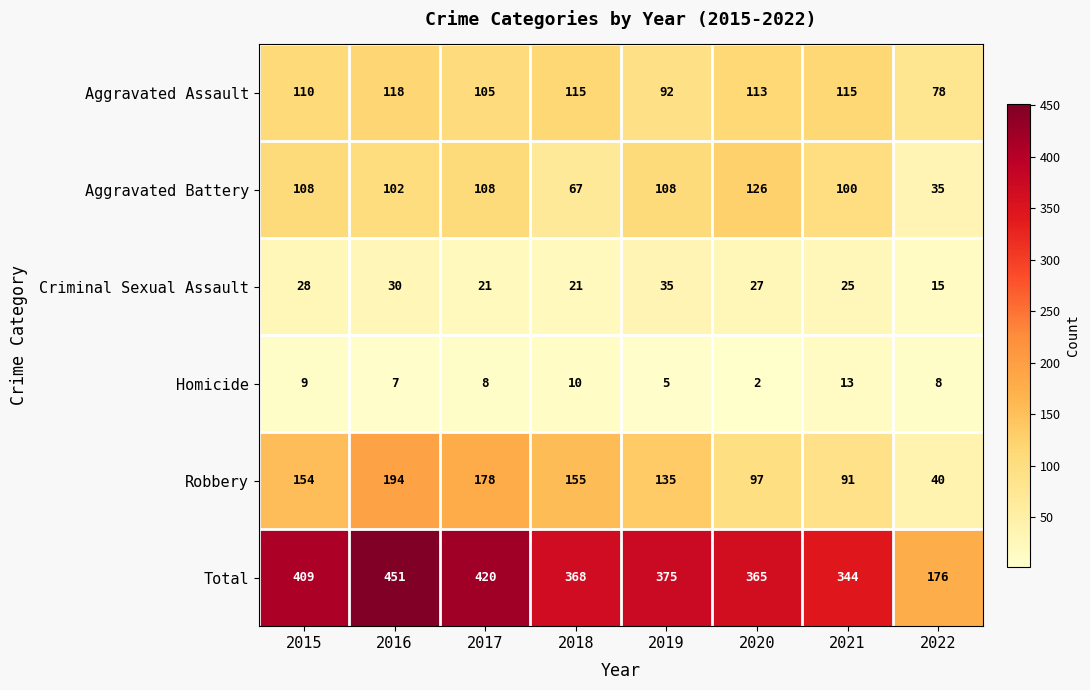

What is the spread (max minus min) of values at 2022?

168